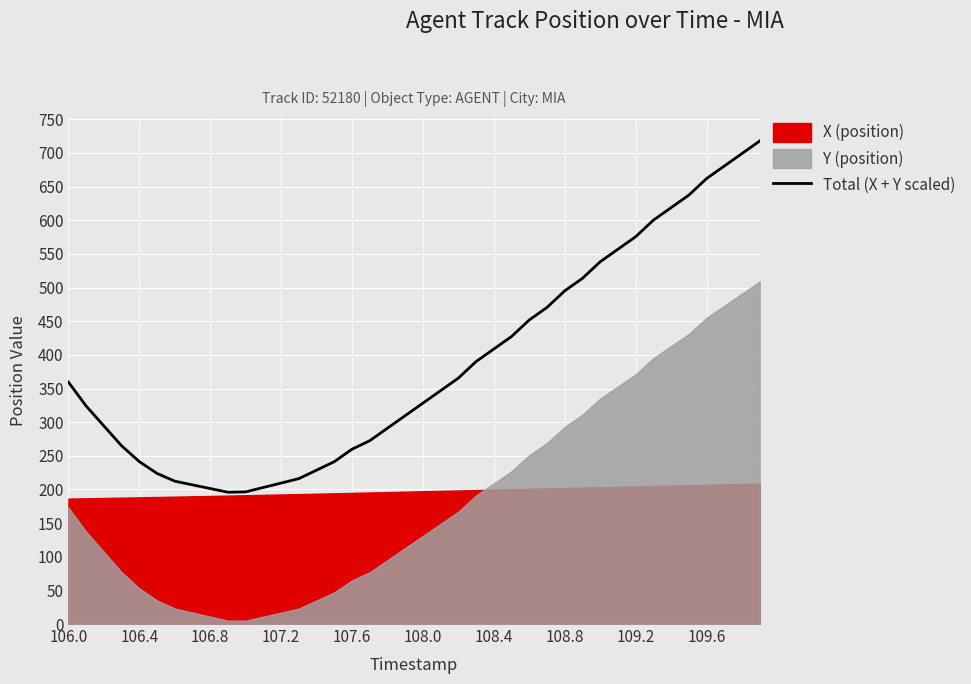

The value at 108.0 is 316.8. True or false?

False